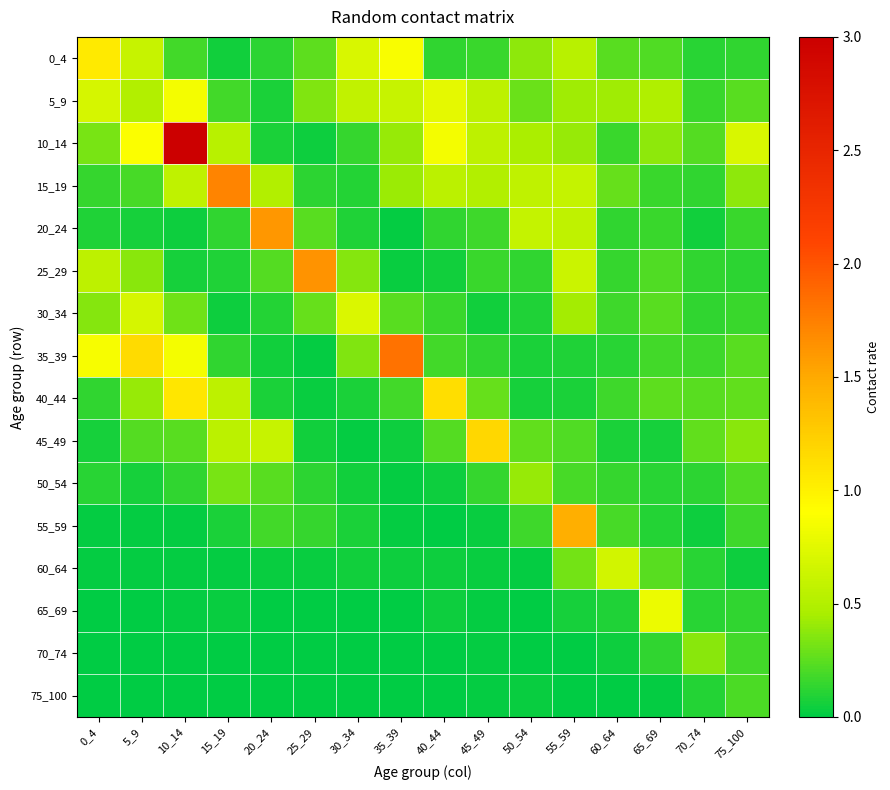

Between 30_34 and 60_64, which is larger?

30_34